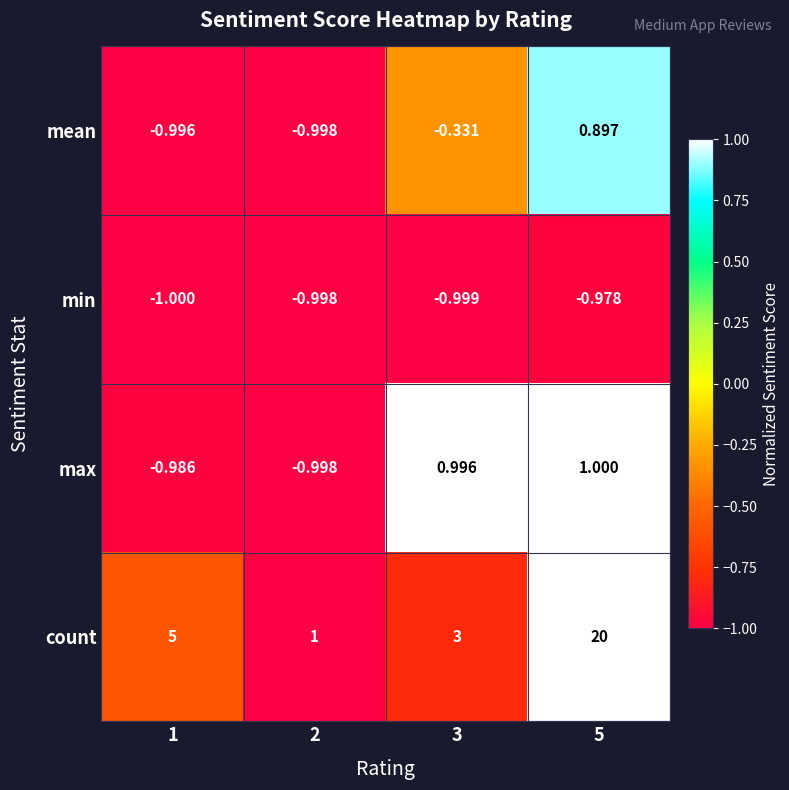

List the series in order of their peak value, lowest first.

min, mean, max, count